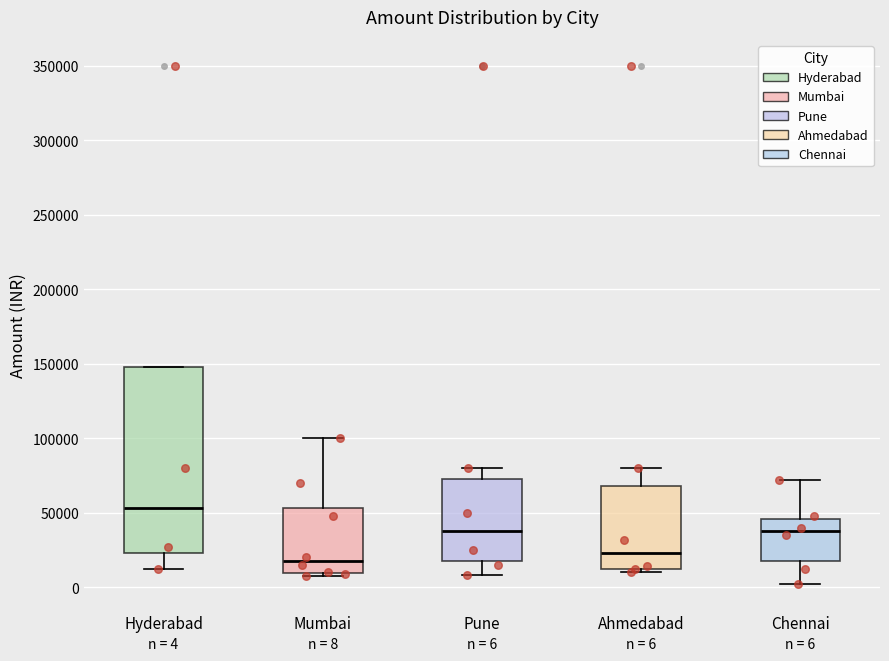

Which box has the highest median line?

Hyderabad